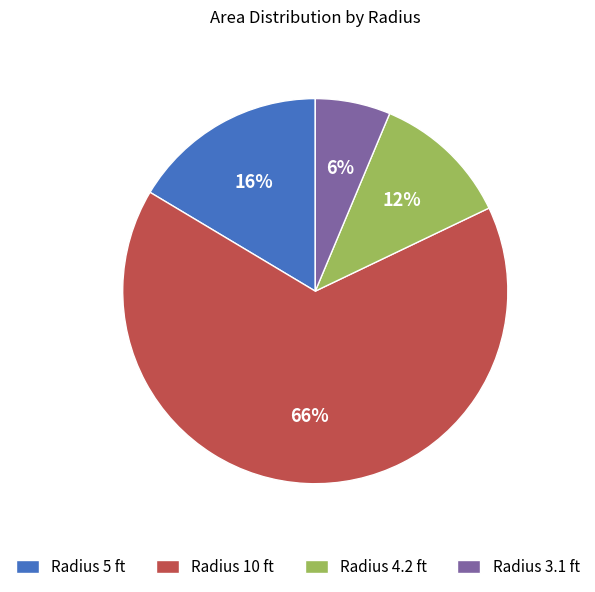

What percentage is the Radius 5 ft slice, to the nearest percent?

16%